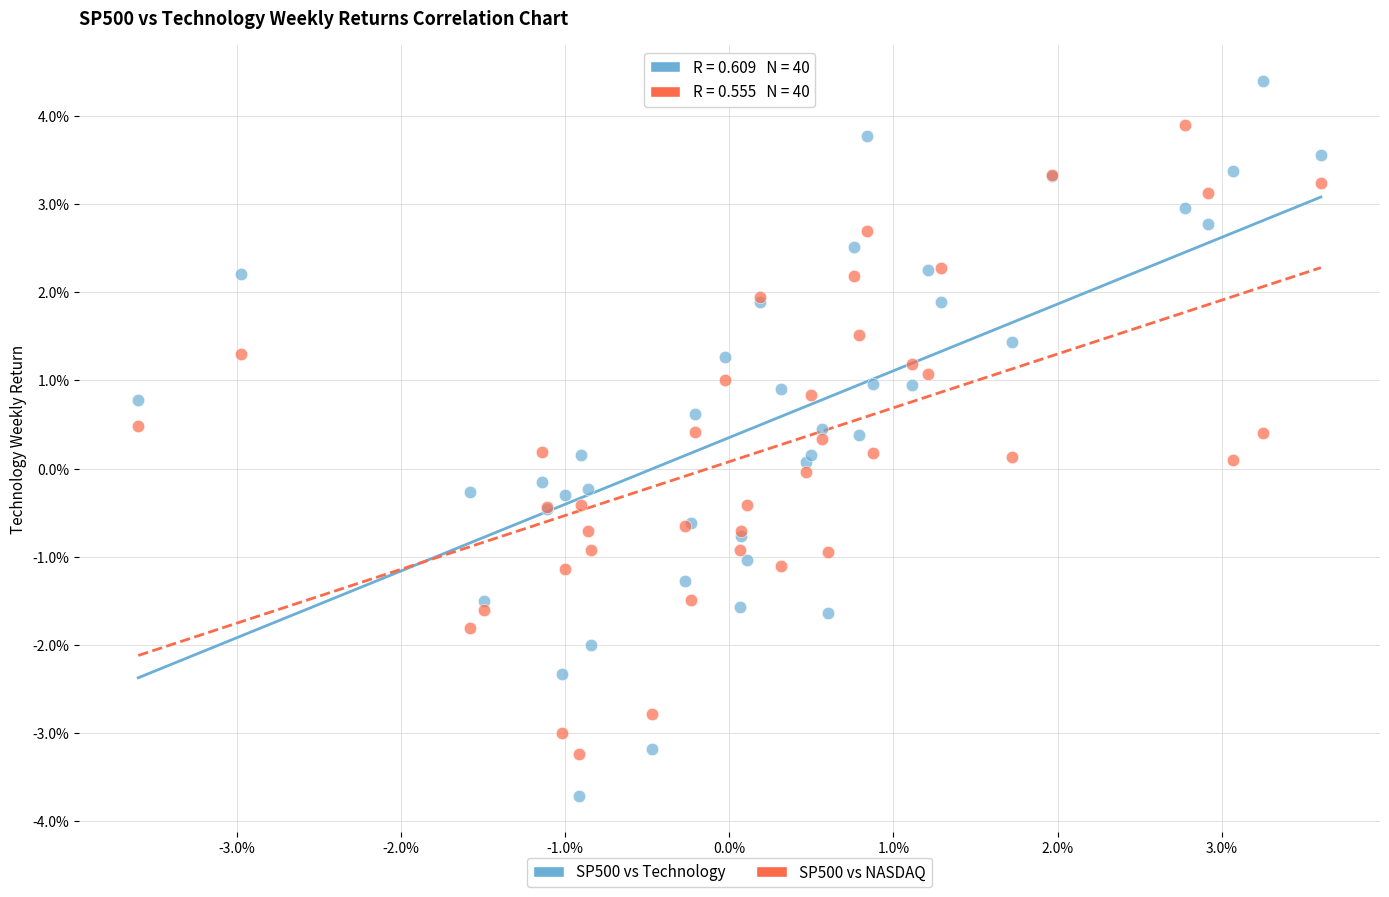

Which series reaches the maximum Y coordinate?

SP500 vs Technology